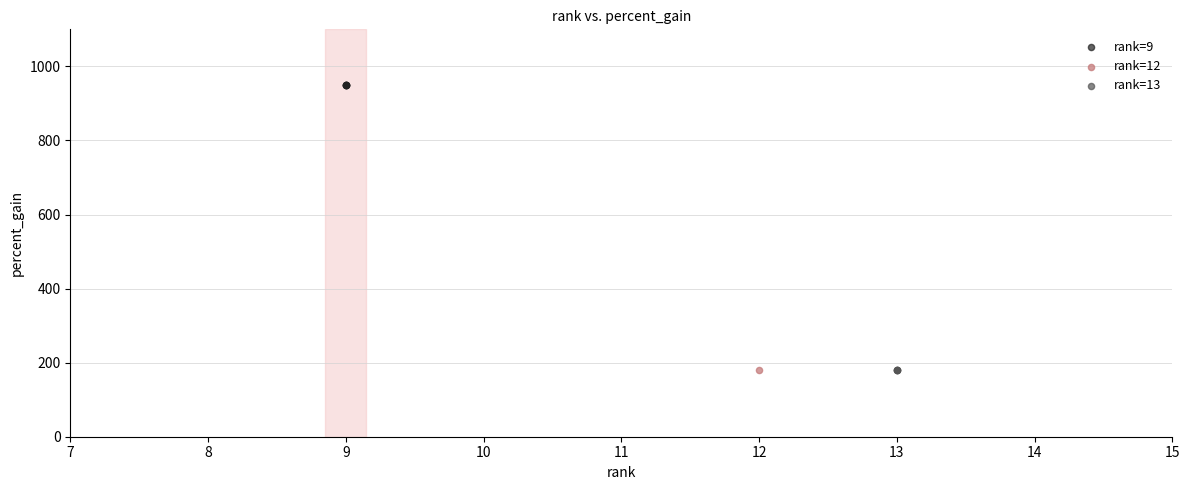

What are all the series names shown in the legend?

rank=9, rank=12, rank=13